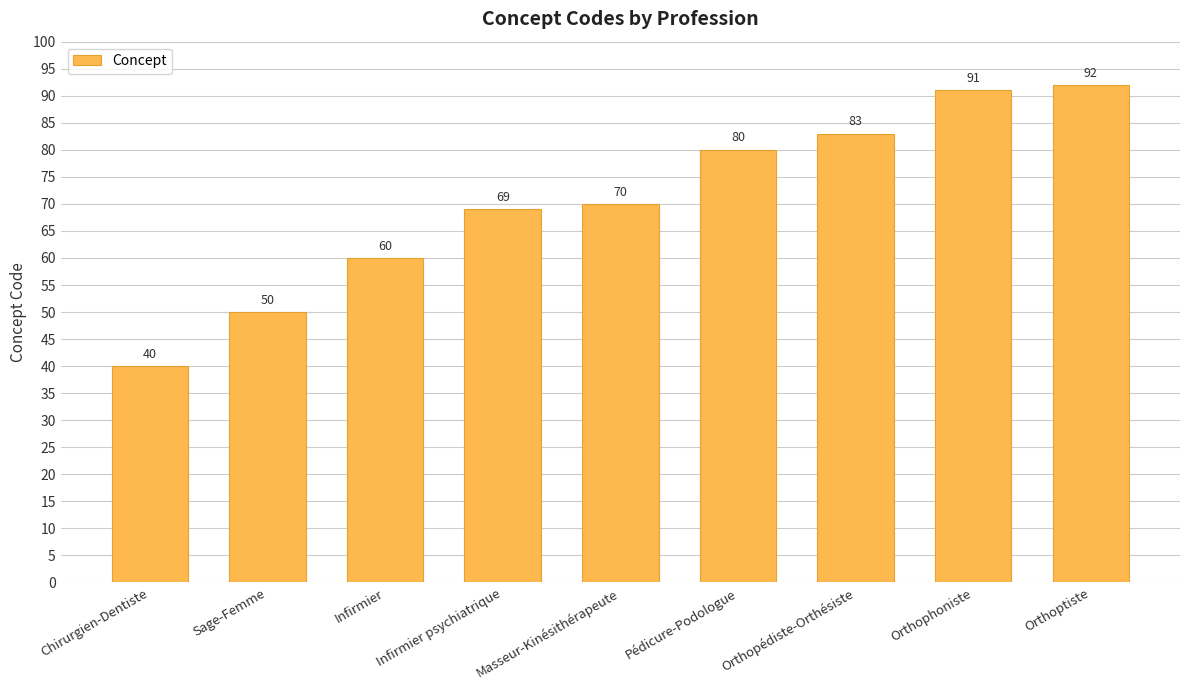

What is the change in value from Infirmier to Orthophoniste?

+31